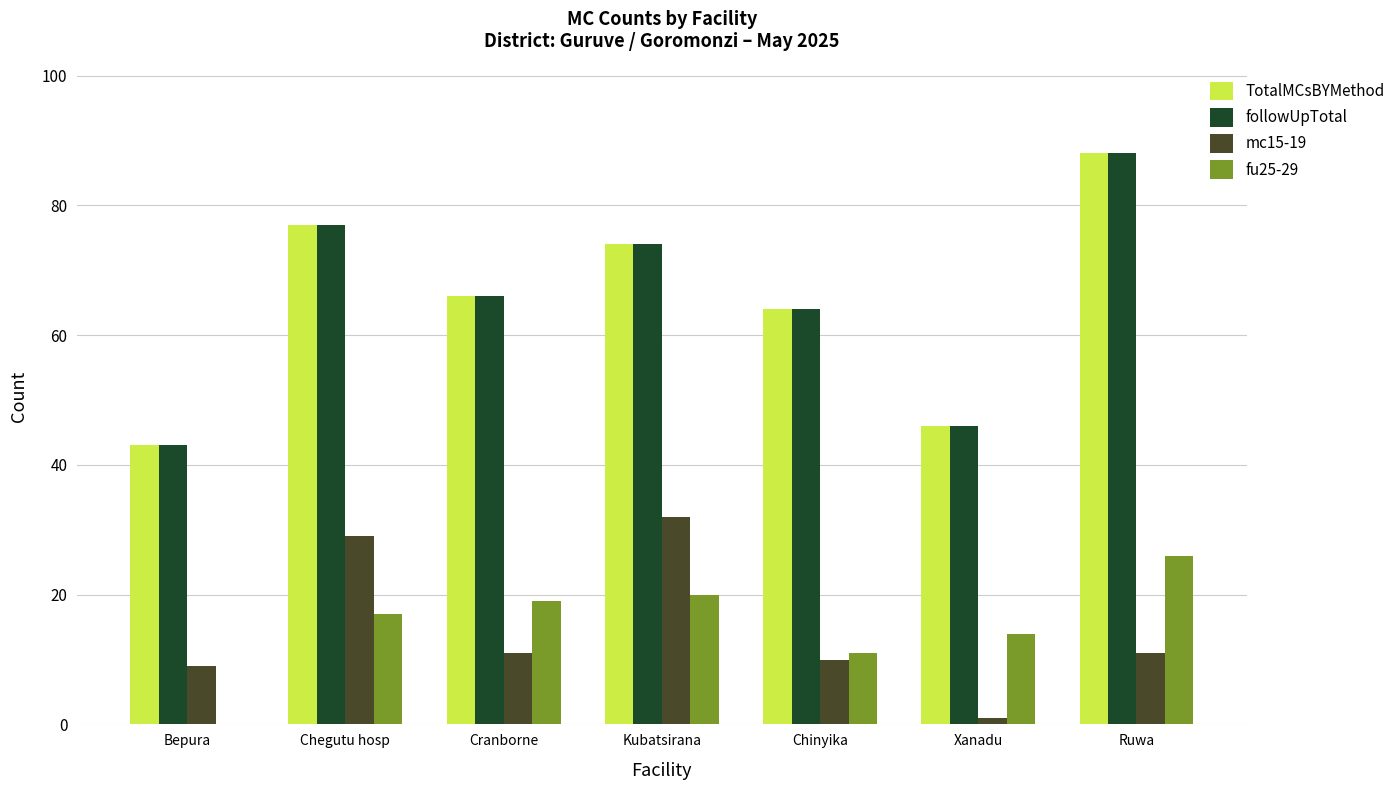

What is the maximum value shown in the chart?

88